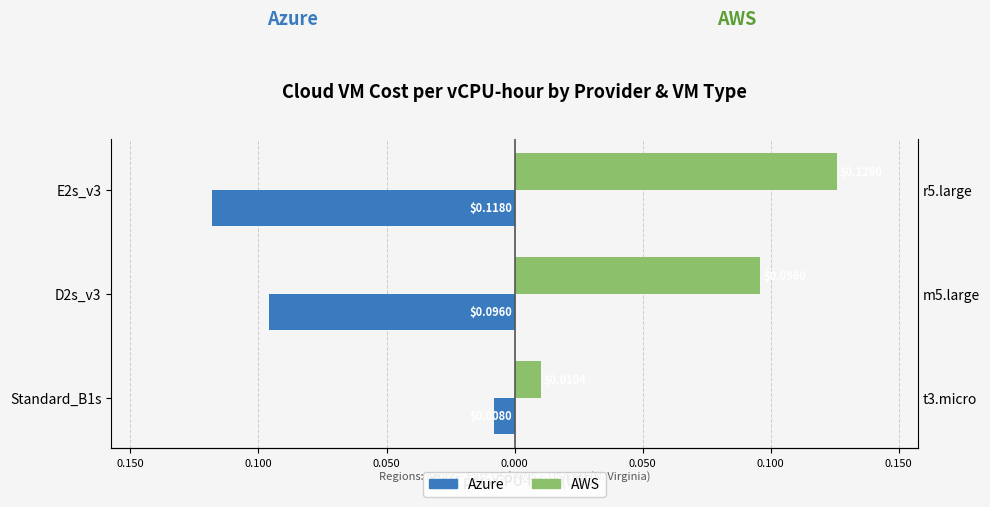

What is the sum of the AWS values at E2s_v3 and D2s_v3?

0.2